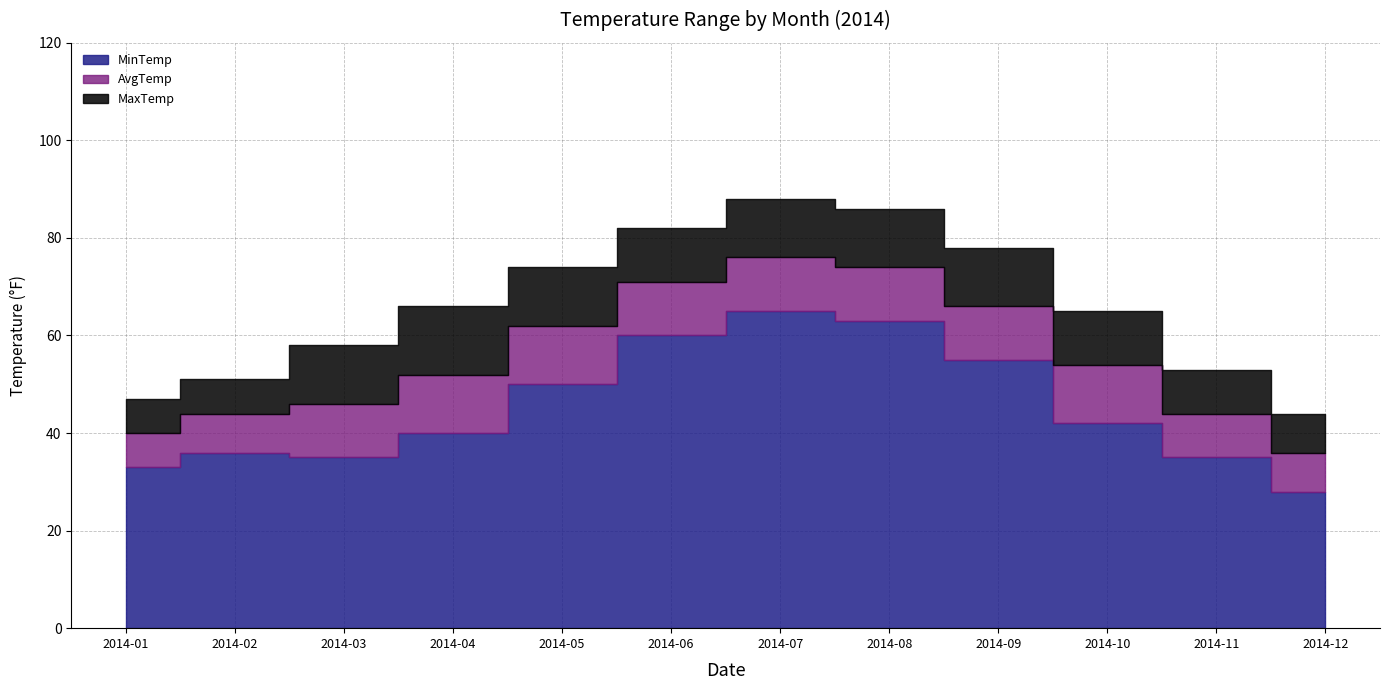

Which series has the largest range (max minus min)?

MaxTemp